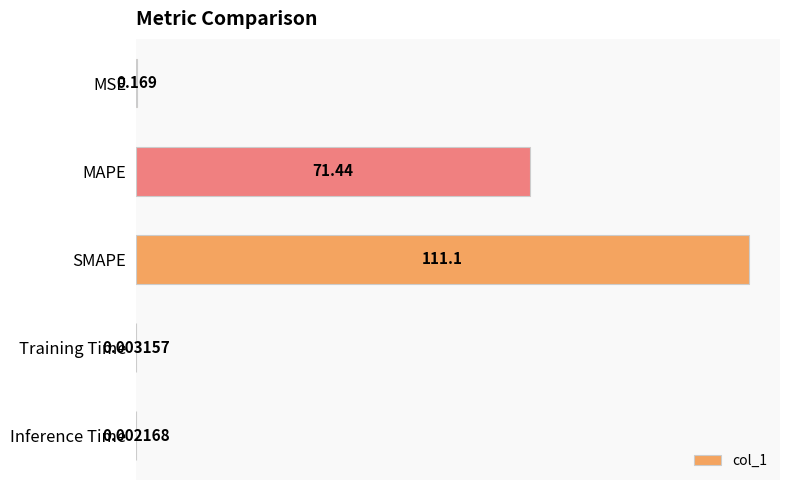

Which category has the highest value across all series?

SMAPE